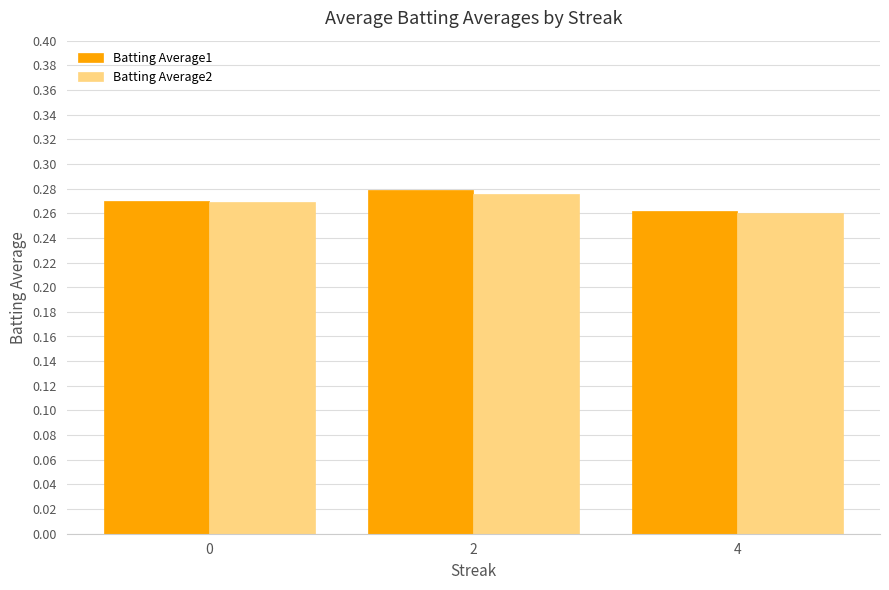

What is the sum of all Batting Average1 values?

0.8